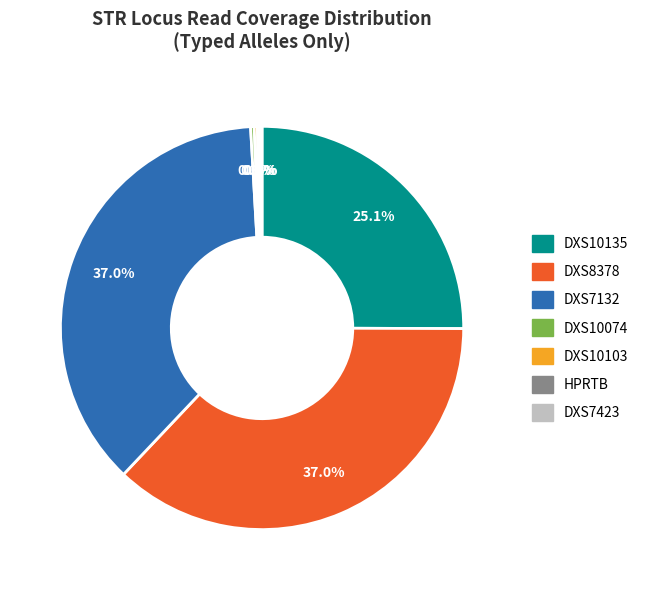

Is DXS10074 the majority of the pie?

No